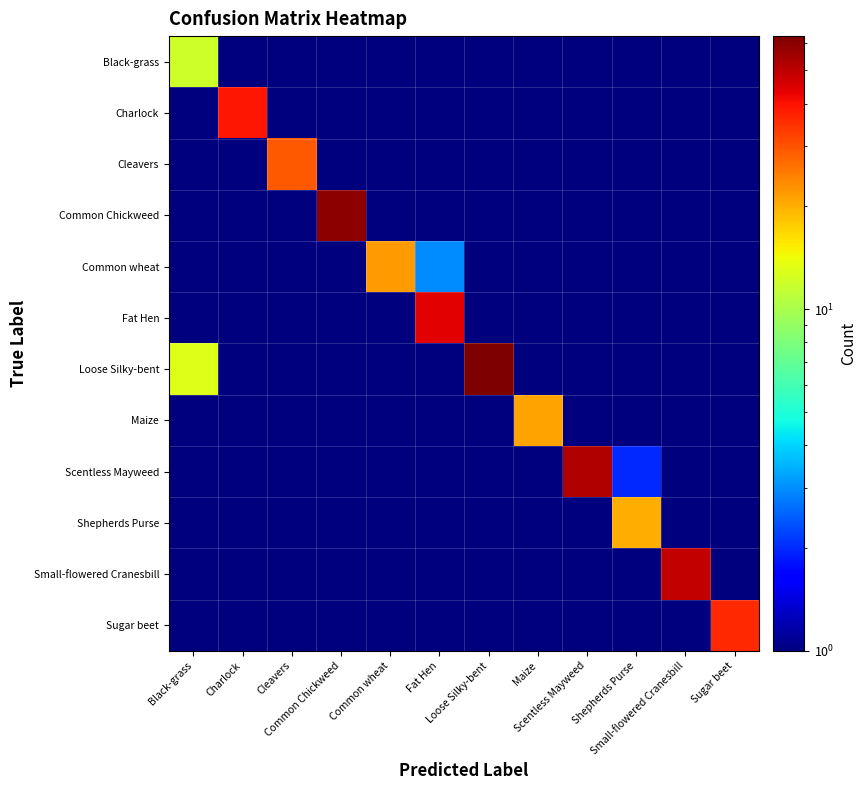

Between Black-grass and Common wheat, which is larger?

Black-grass